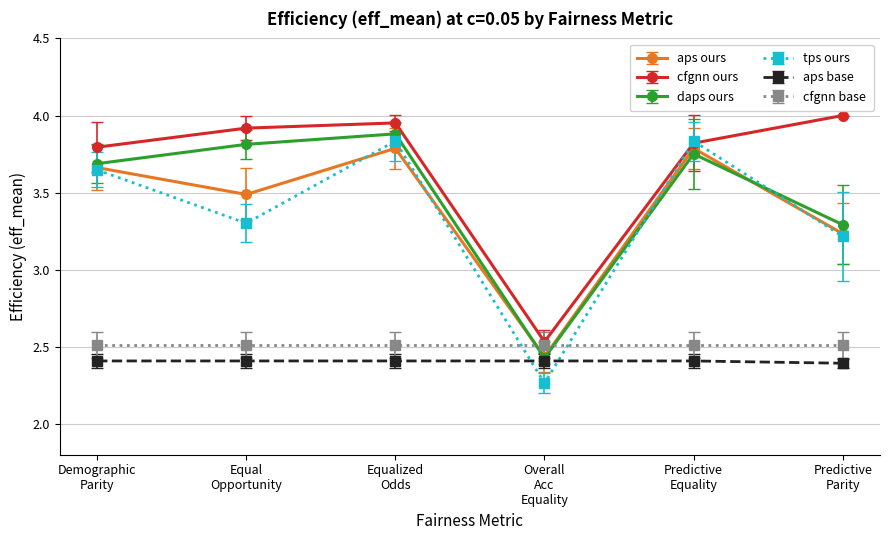

True or false: aps base and cfgnn base cross at least once.

False